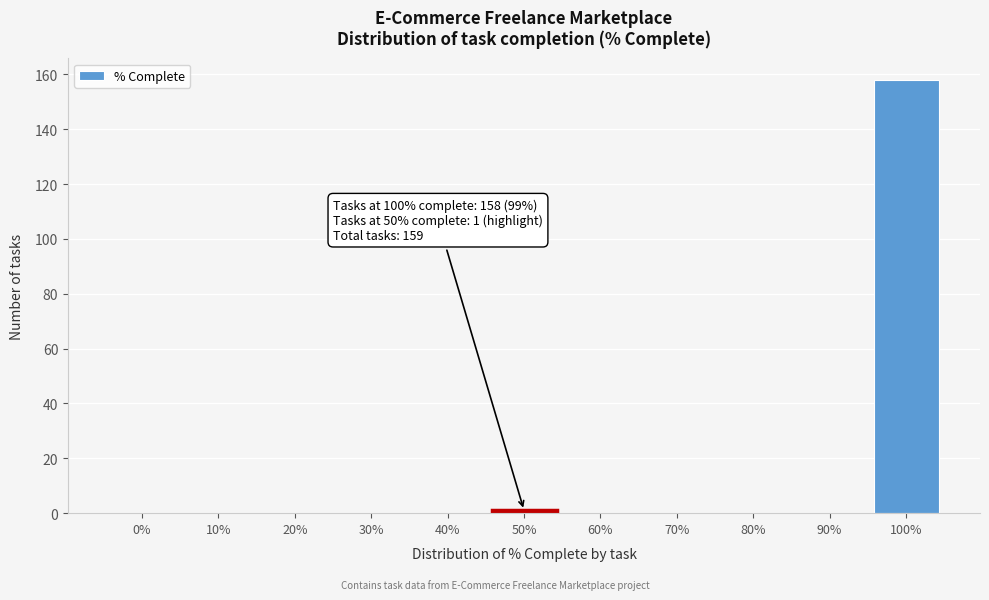

Reading left to right, what are all the values shown in this chart?

0%=0	10%=0	20%=0	30%=0	40%=0	50%=1	60%=0	70%=0	80%=0	90%=0	100%=158